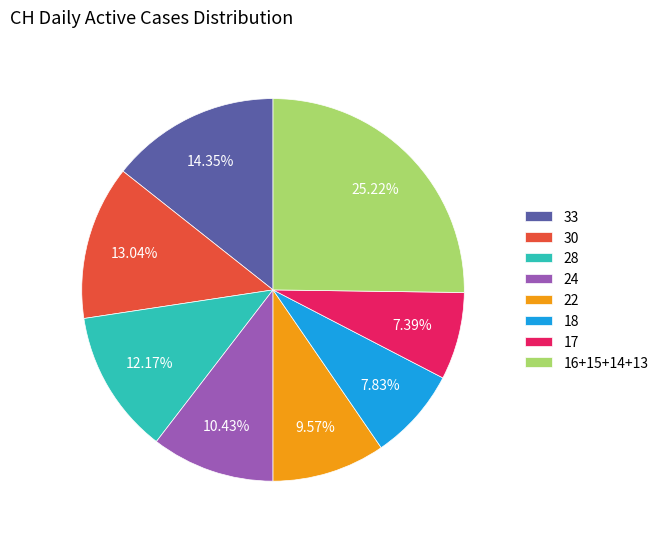

Which has a higher value, 24 or 22?

24